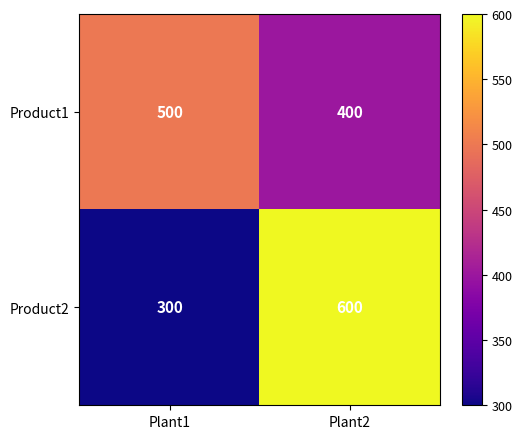

What is the sum of the Product1 values at Plant2 and Plant1?

900